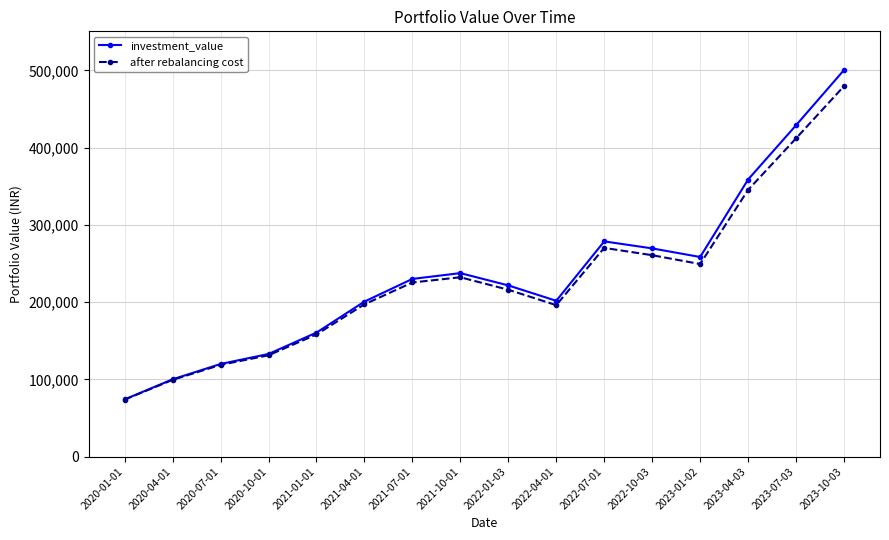

Which category has the lowest value across all series?

2020-01-01